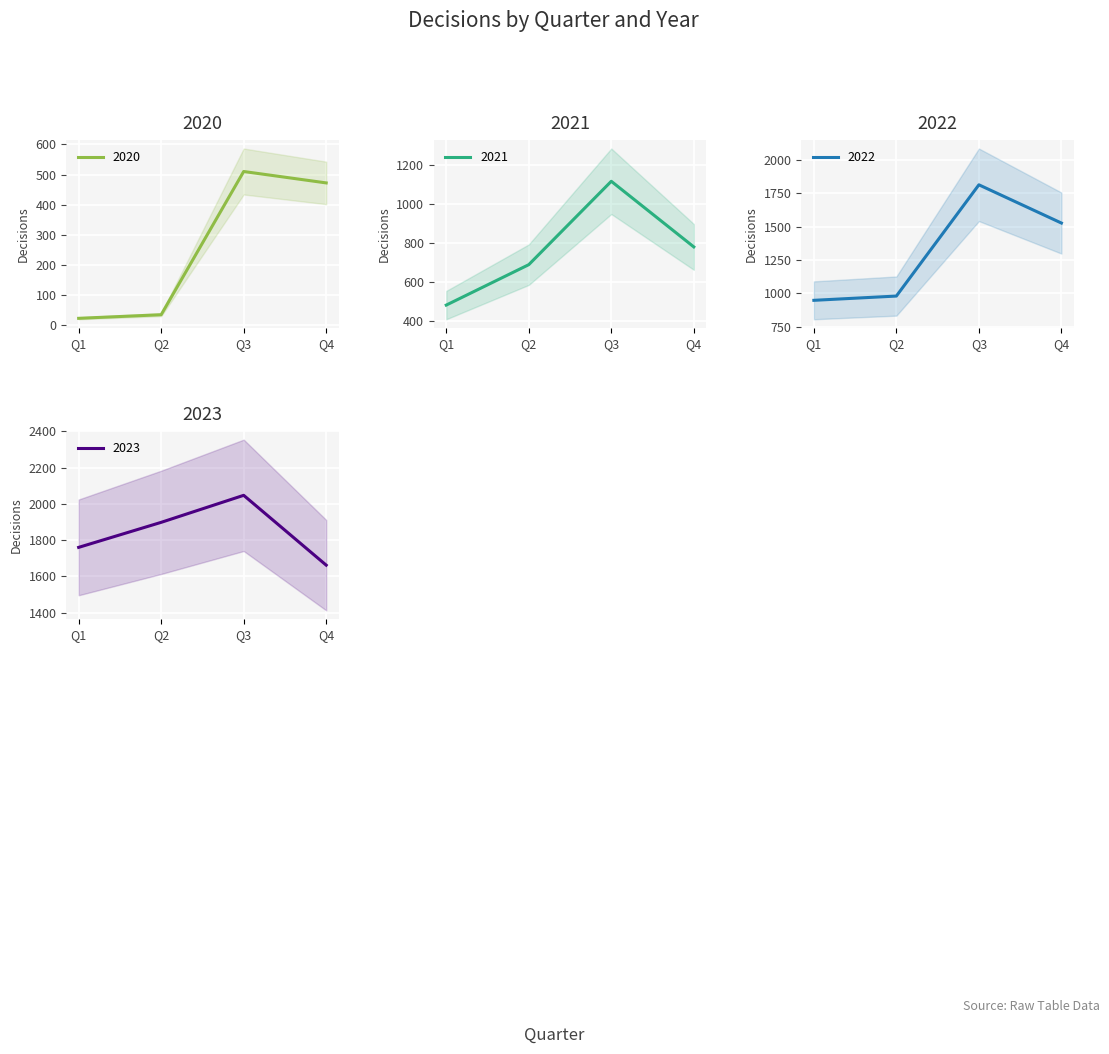

Where is the first local maximum for 2020?

Q3